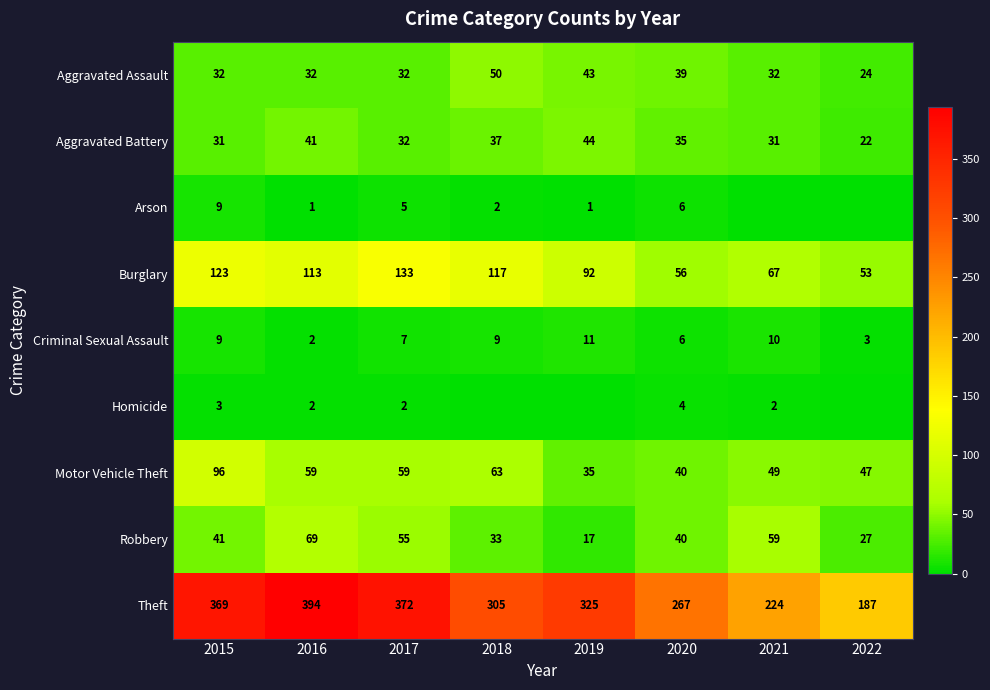

True or false: Motor Vehicle Theft has a value of 16 at 2020.

False